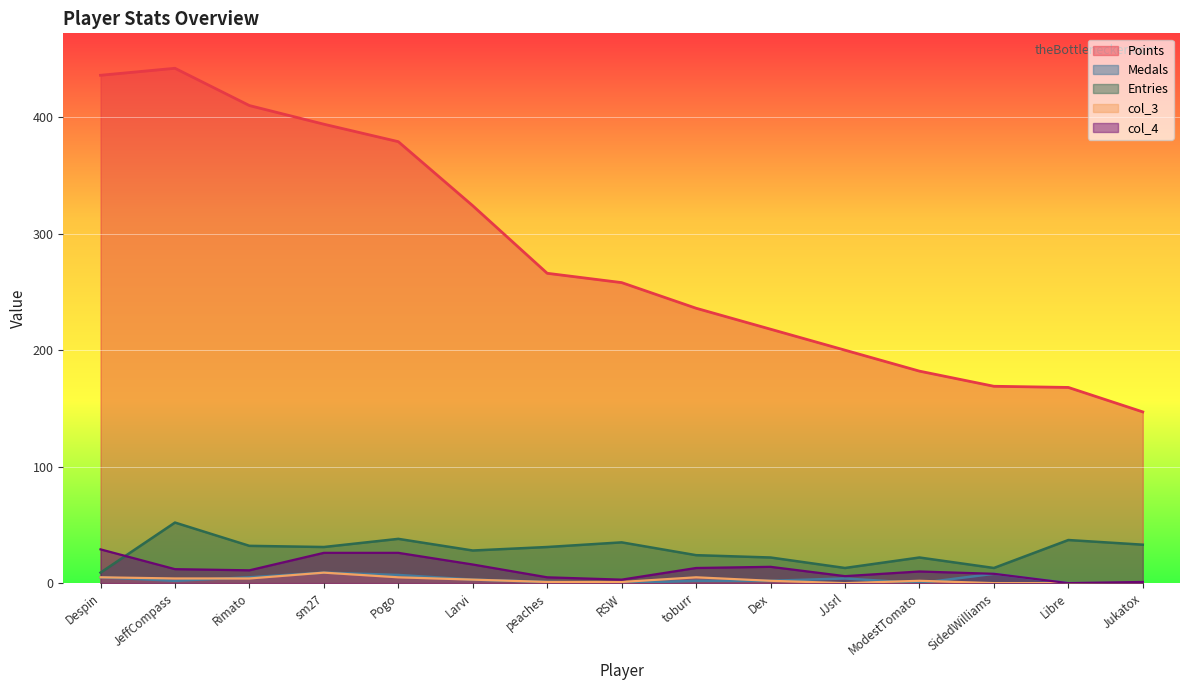

What is the value of the col_4 point at the 10th from the left?

14